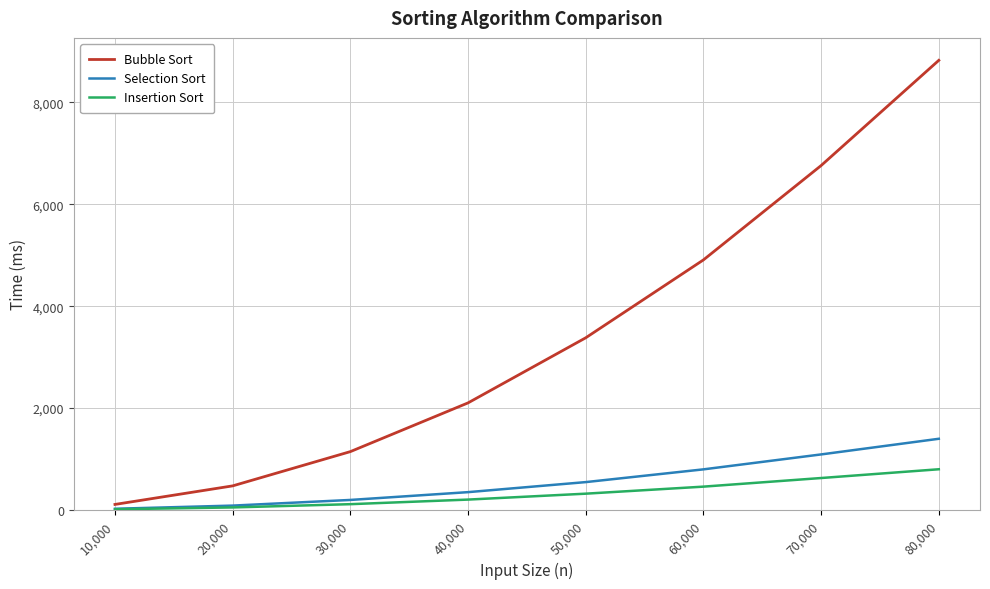

True or false: Bubble Sort and Insertion Sort cross at least once.

False